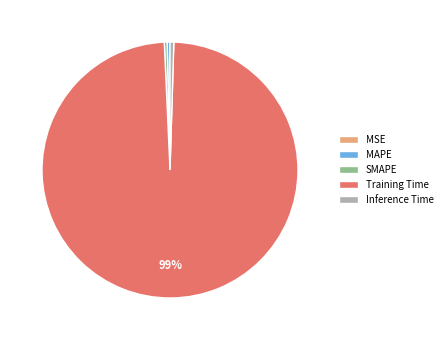

Which slice is the largest?

Training Time